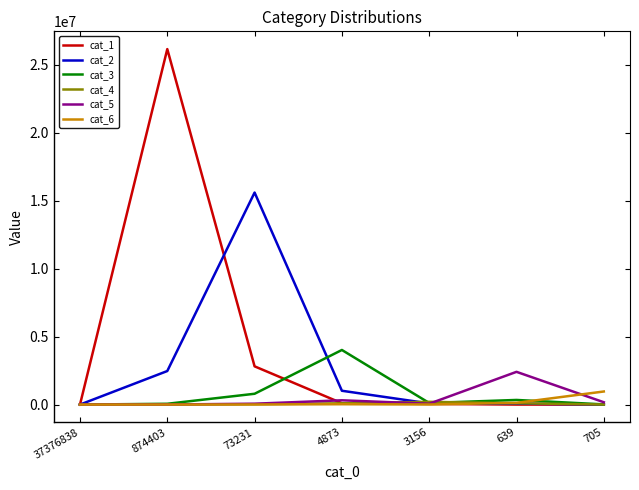

What is the total value across all series at 639?

3054034